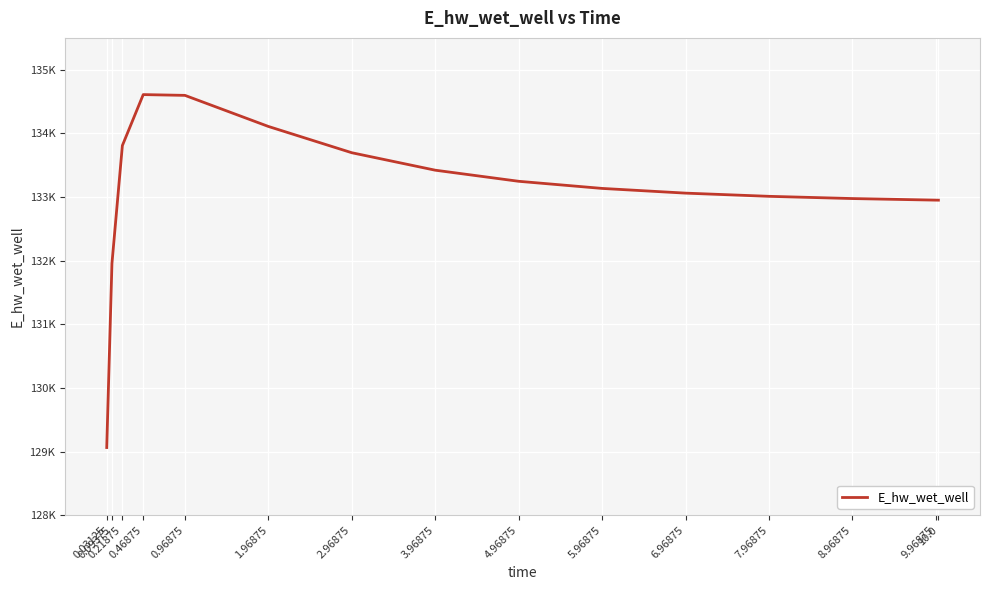

What is the ratio of the value at 9.96875 to the value at 1.96875?

1.0